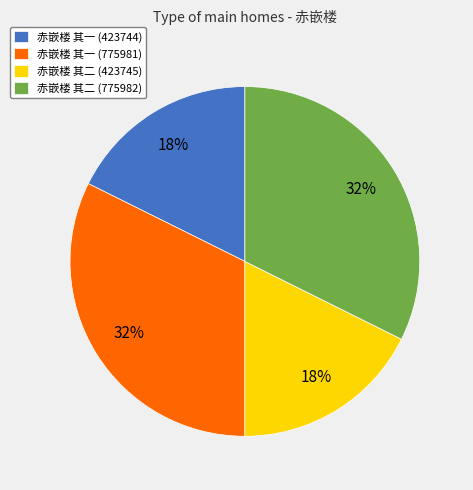

What percentage is the 赤嵌楼 其一 (423744) slice, to the nearest percent?

18%